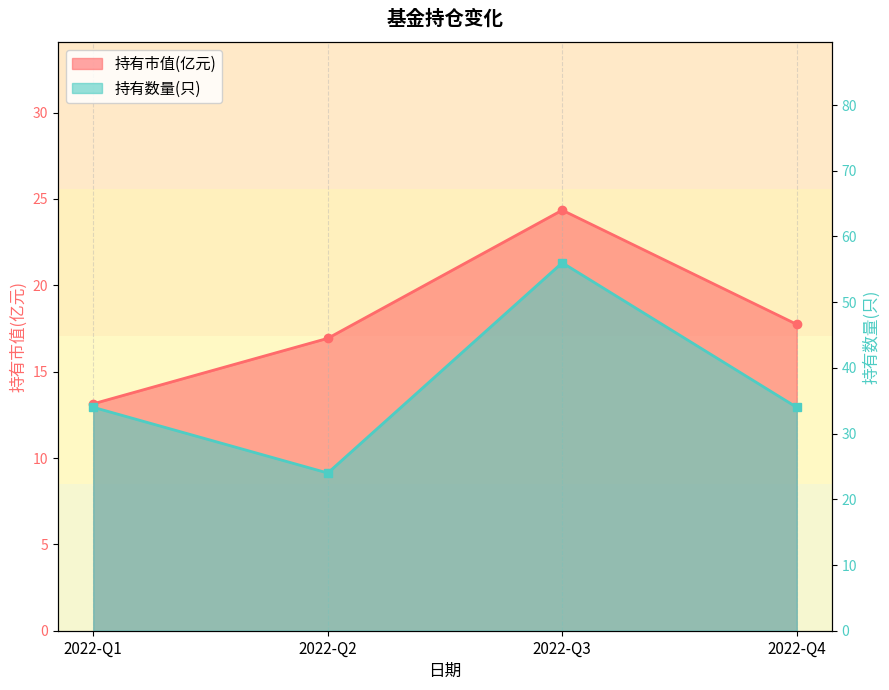

True or false: 持有数量(只) and 持有市值(亿元) cross at least once.

False